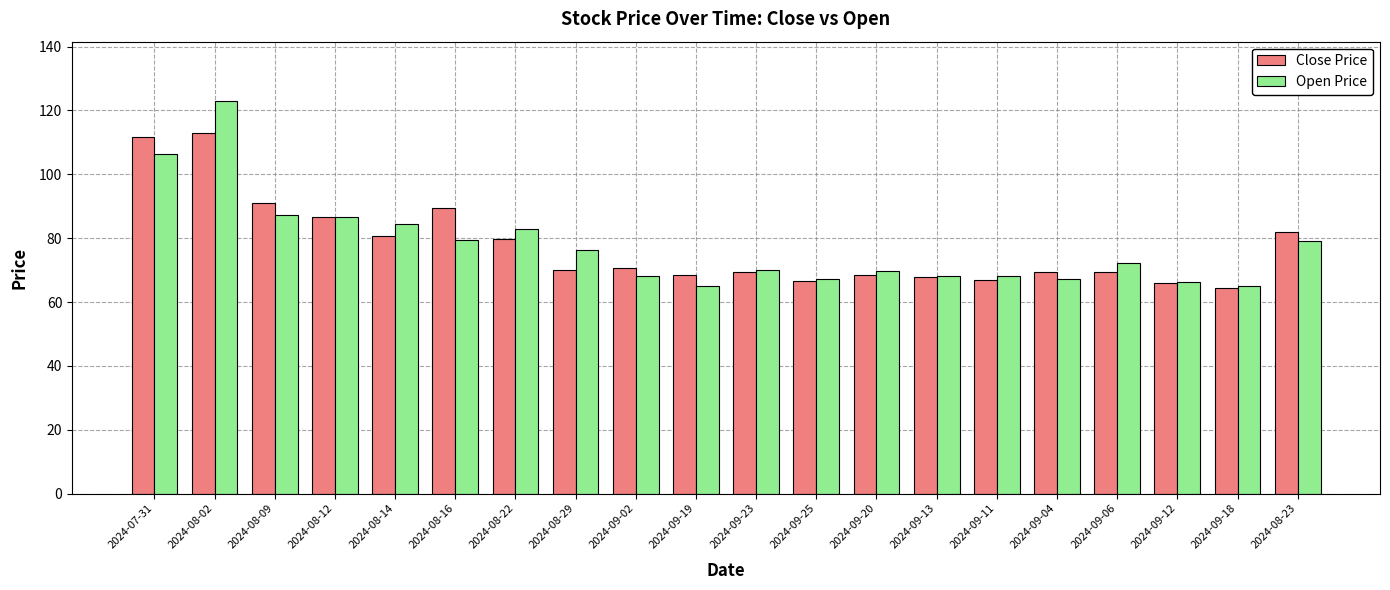

How many bars are there in total?

40